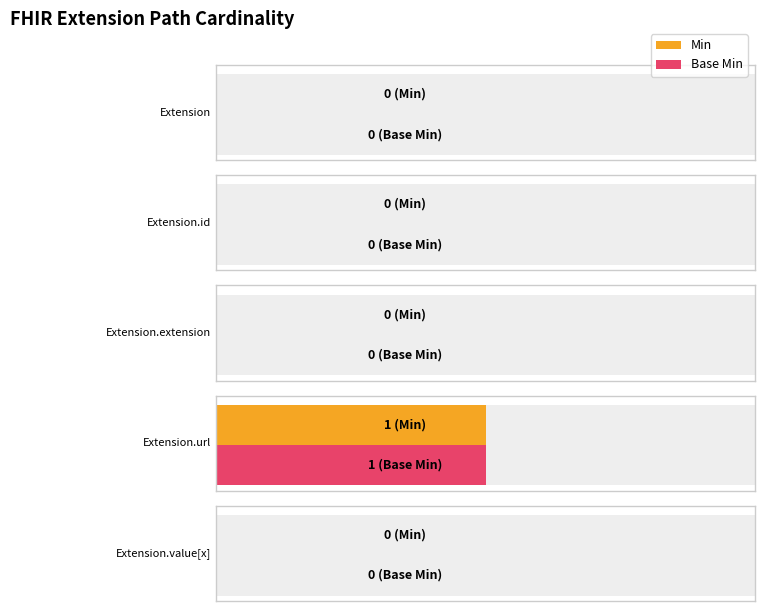

The value of Min at Extension.url is 0. True or false?

False